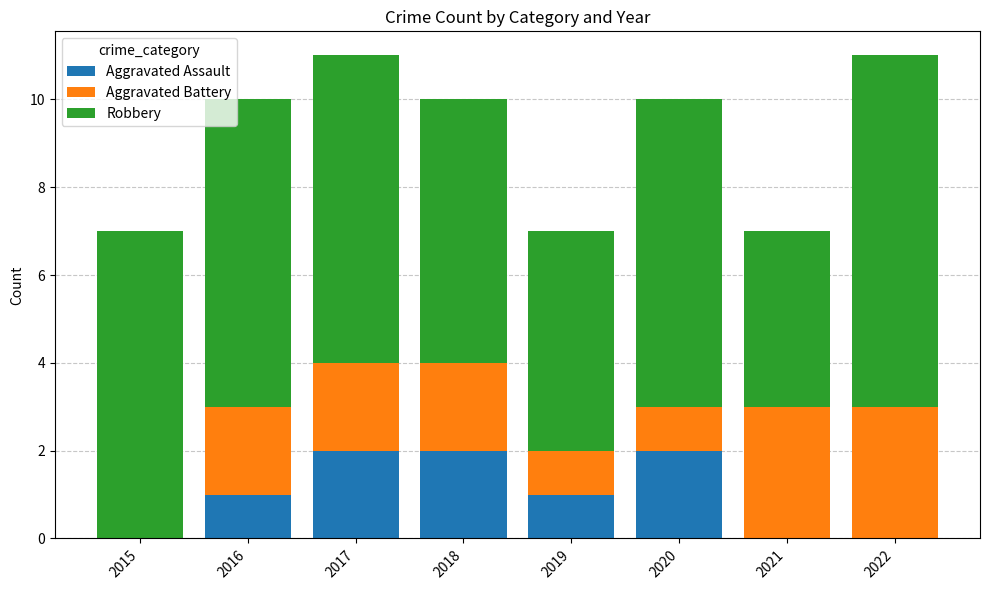

True or false: Aggravated Assault has a value of -1 at 2022.

False